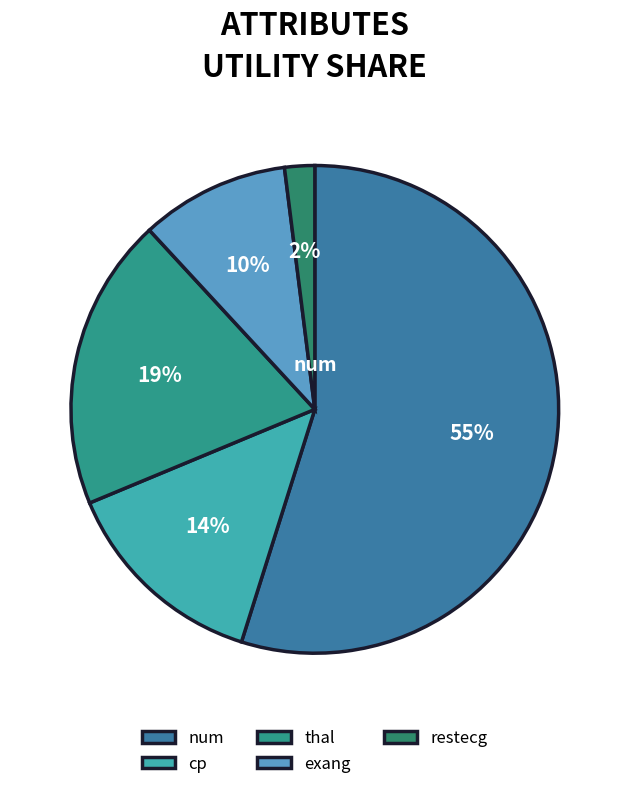

To the nearest percent, what is the average slice percentage?

20%